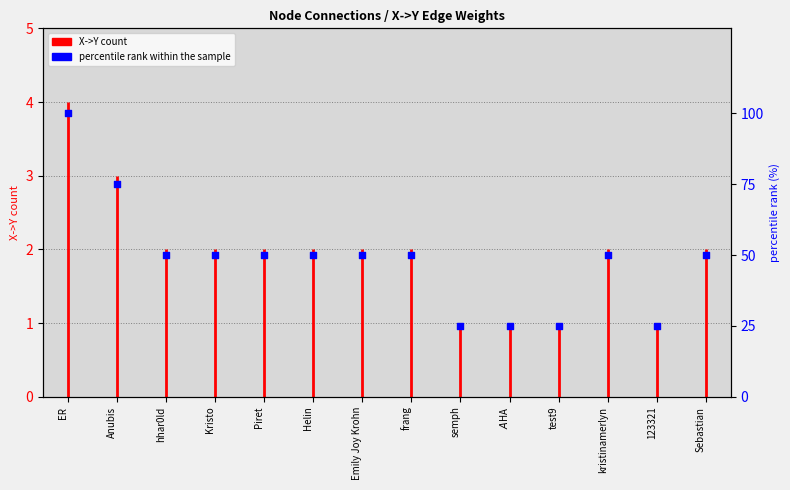

What is the change in value from hhar0ld to test9?

-25